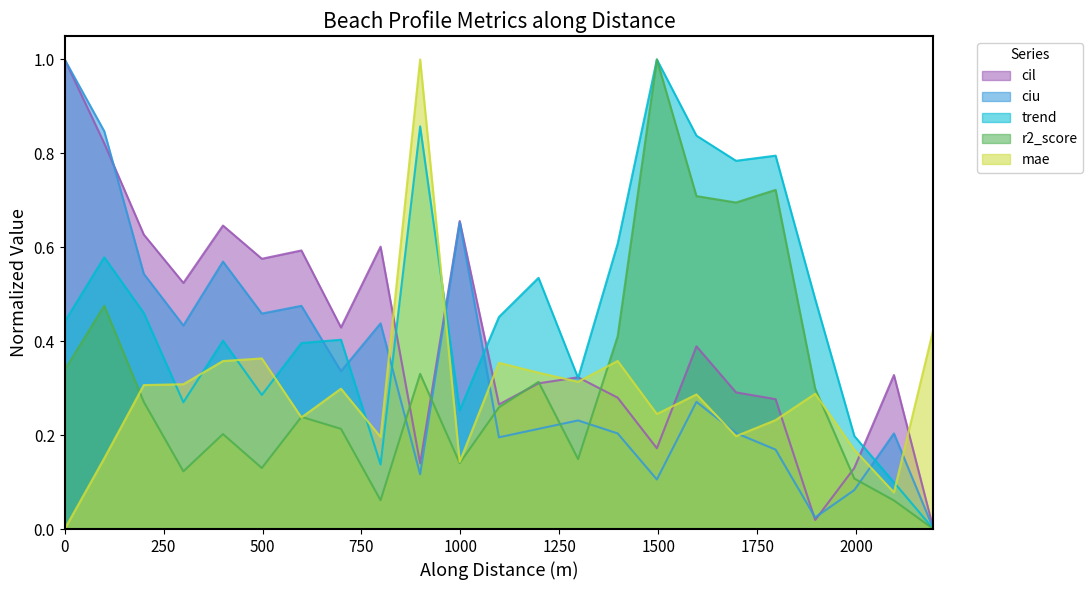

What is the highest value of the mae series?

1.0